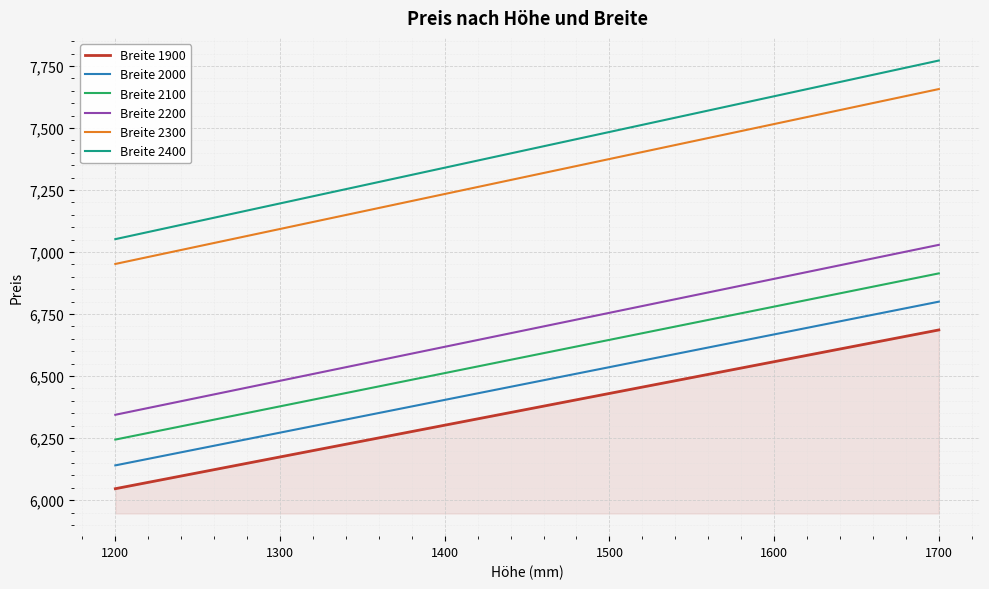

At which label does Breite 2000 reach its peak?

1700